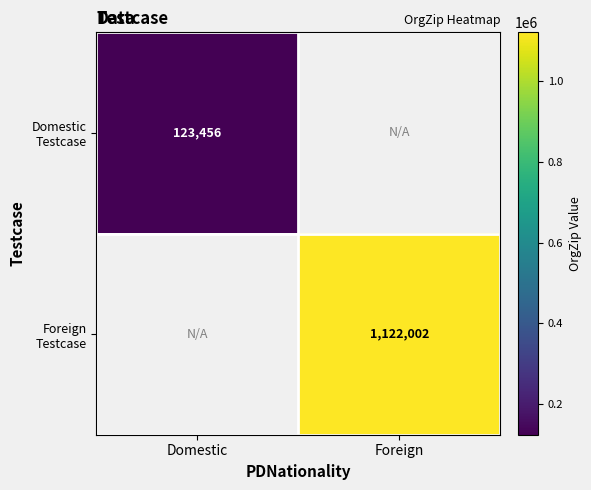

List the series in order of their peak value, lowest first.

Domestic Testcase, Foreign Testcase